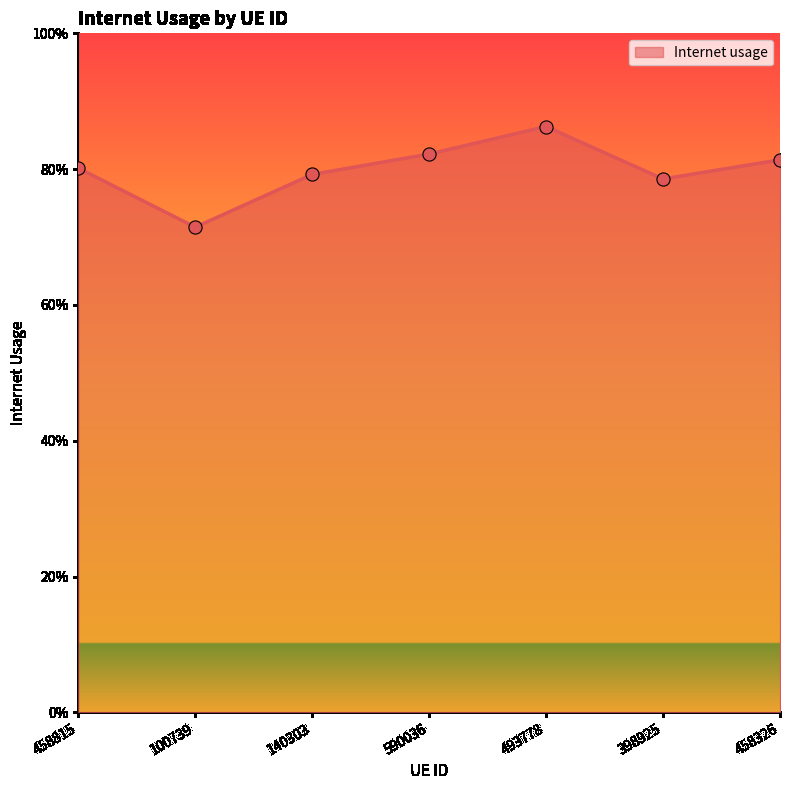

Between 140303 and 458815, which is larger?

458815